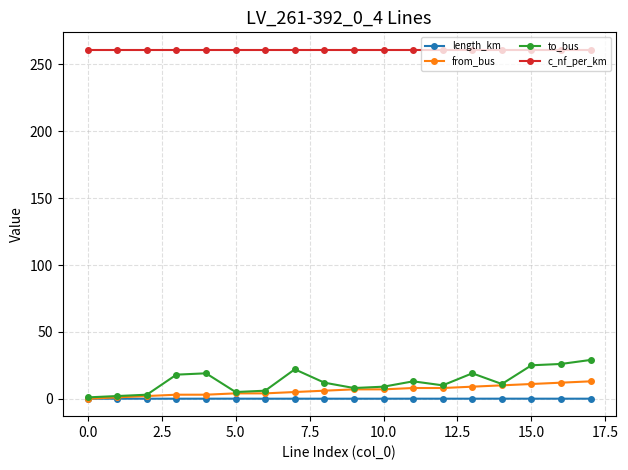

List the series in order of their peak value, highest first.

c_nf_per_km, to_bus, from_bus, length_km